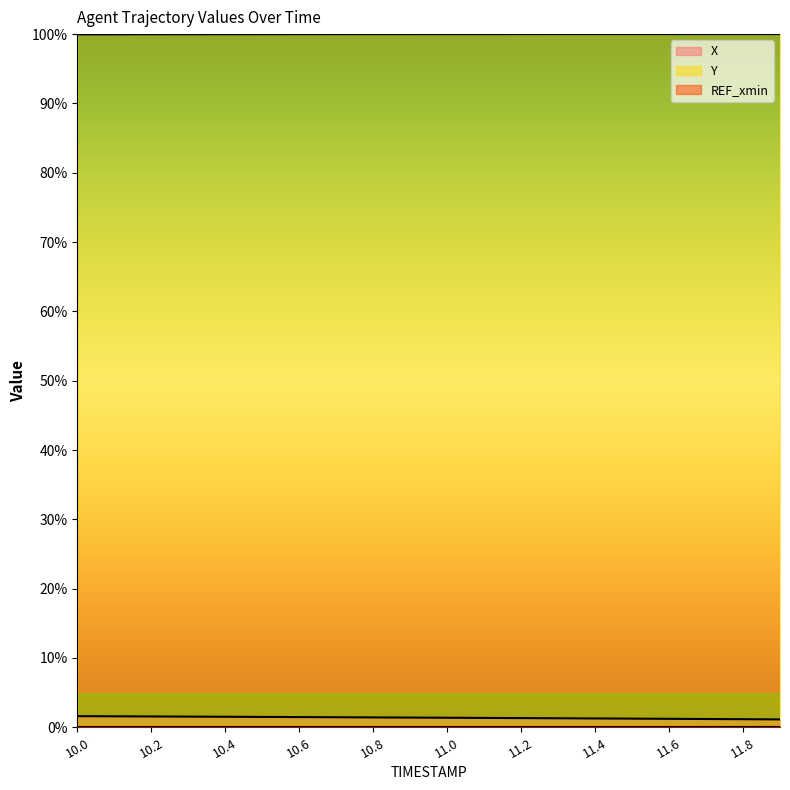

Where is X nearest to the value 1?

11.9